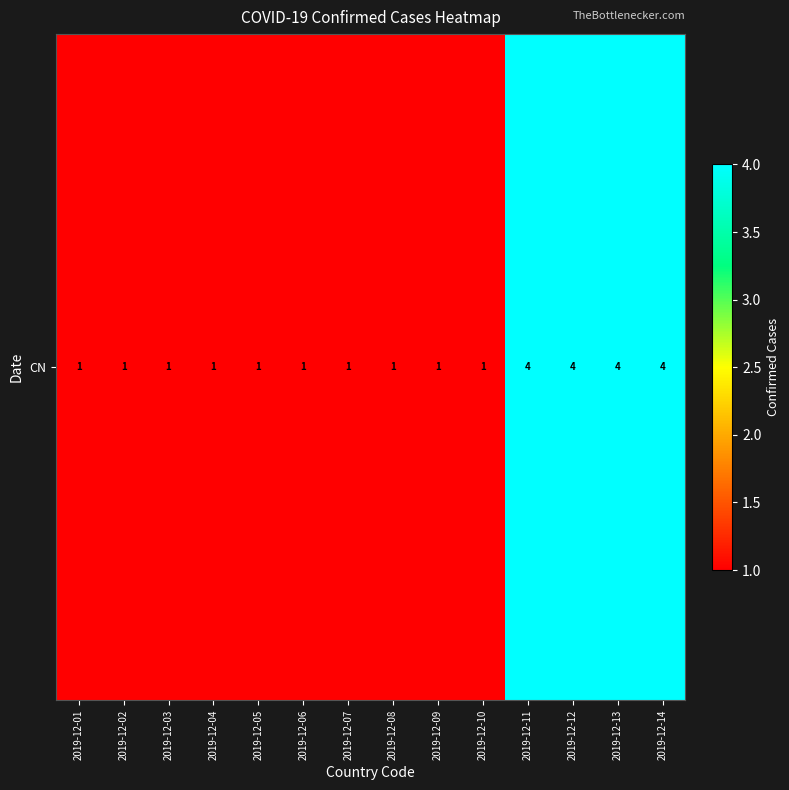

What is the ratio of the value at 2019-12-11 to the value at 2019-12-04?

4.0